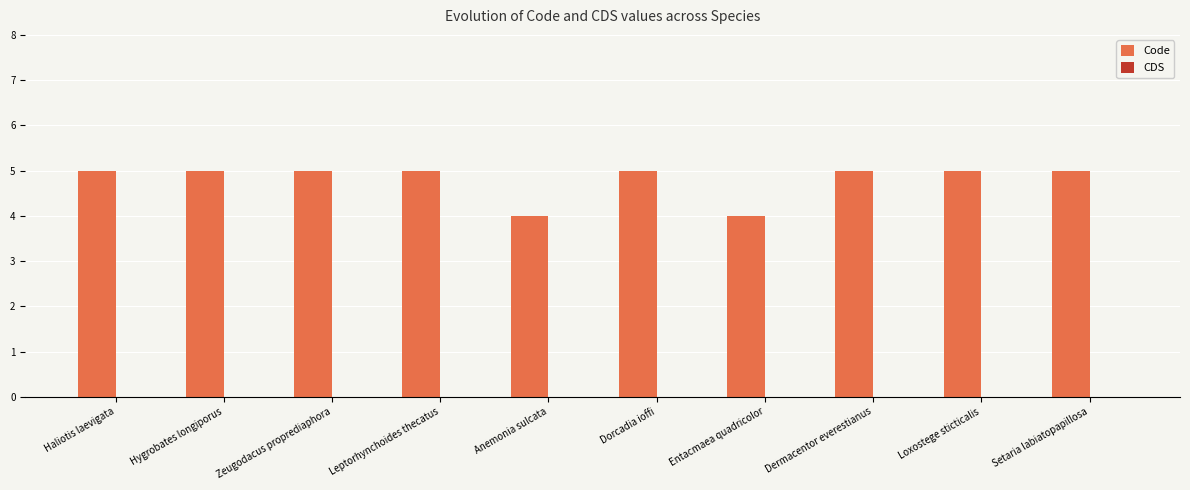

What is the greatest value displayed?

5